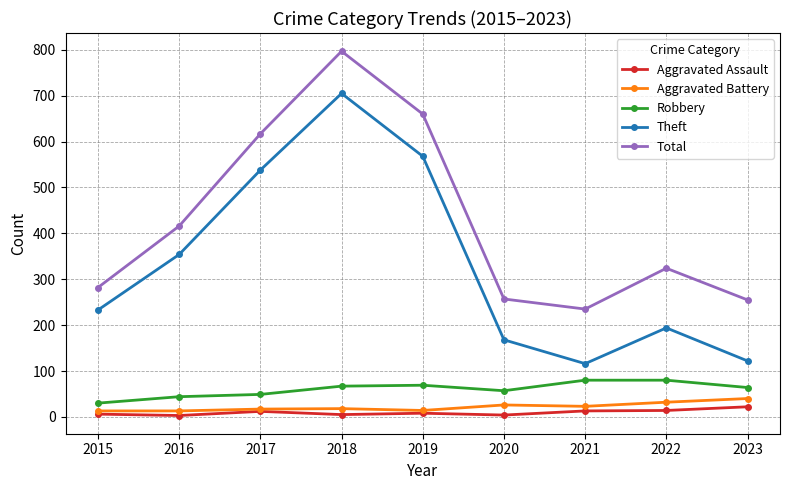

Is it true that Total equals 282 at 2015?

True